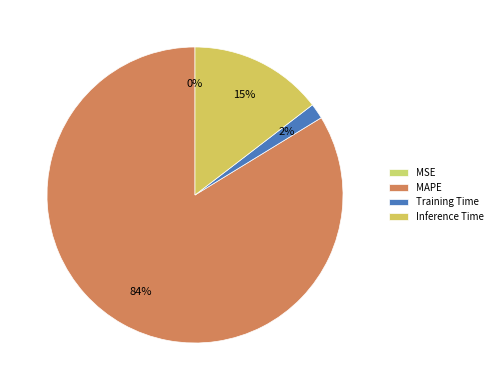

What is the majority slice?

MAPE